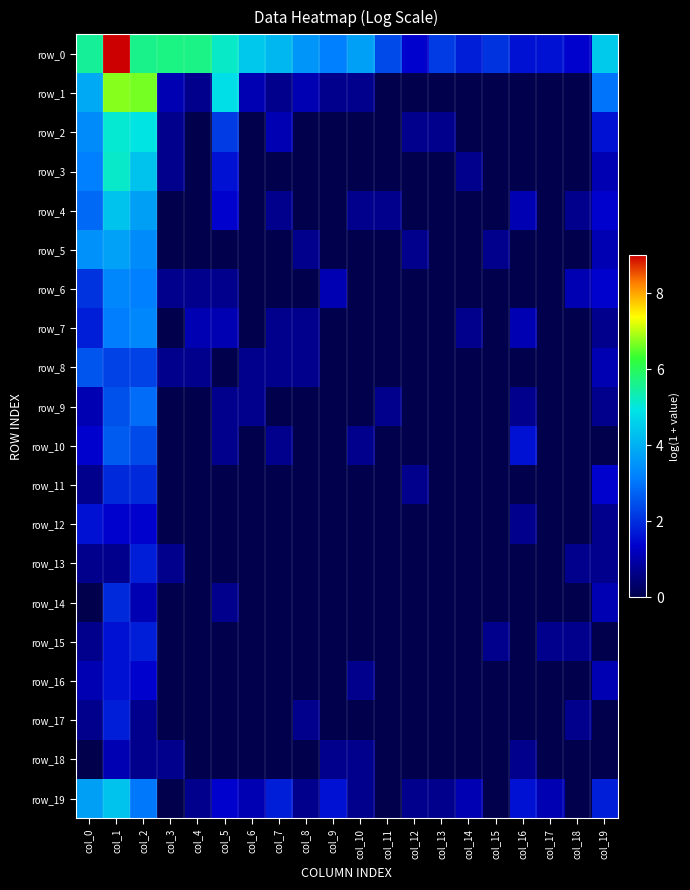

List the series in order of their peak value, lowest first.

row_18, row_12, row_16, row_13, row_15, row_17, row_11, row_14, row_8, row_10, row_9, row_6, row_7, row_5, row_4, row_19, row_2, row_3, row_1, row_0